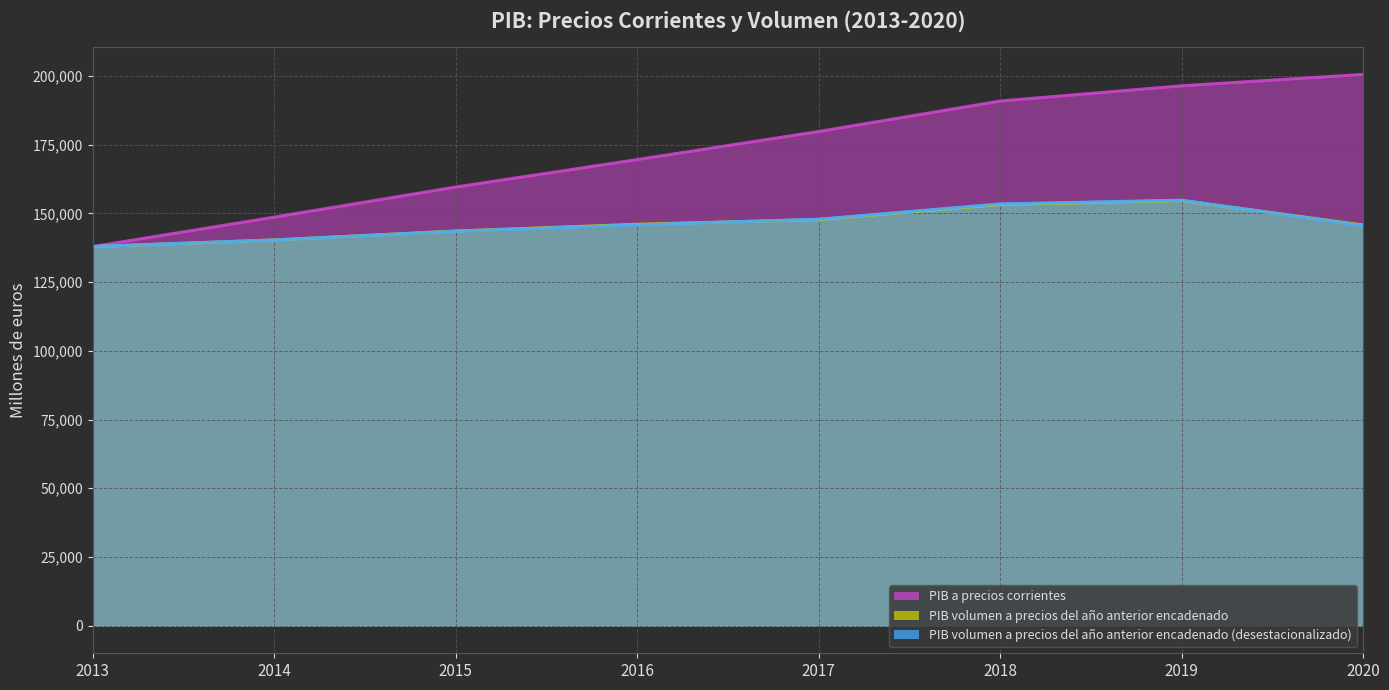

What is the difference between the maximum and minimum values in the PIB volumen a precios del año anterior encadenado series?

16784